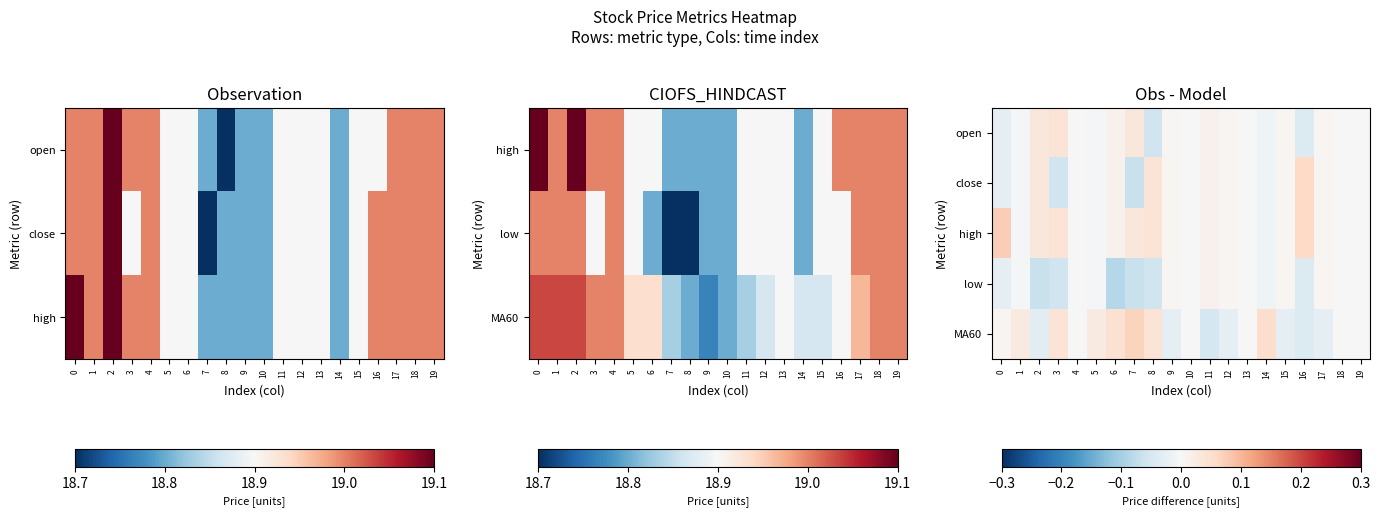

At which label does low first exceed 0?

9